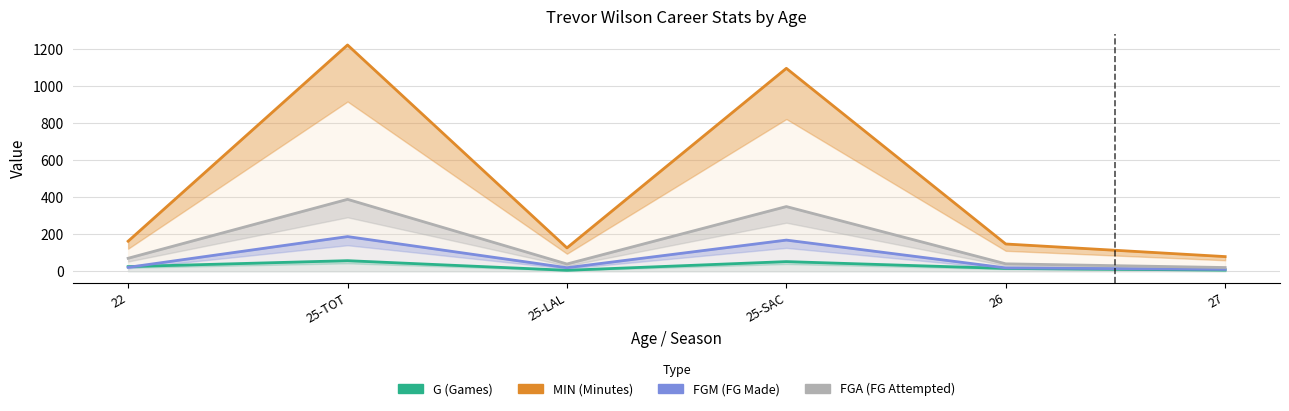

Reading left to right, extract all data points from this chart.

G: 22=25	25-TOT=57	25-LAL=5	25-SAC=52	26=15	27=6
MIN: 22=162	25-TOT=1221	25-LAL=126	25-SAC=1095	26=147	27=79
FGM: 22=21	25-TOT=187	25-LAL=19	25-SAC=168	26=18	27=10
FGA: 22=70	25-TOT=388	25-LAL=39	25-SAC=349	26=40	27=20